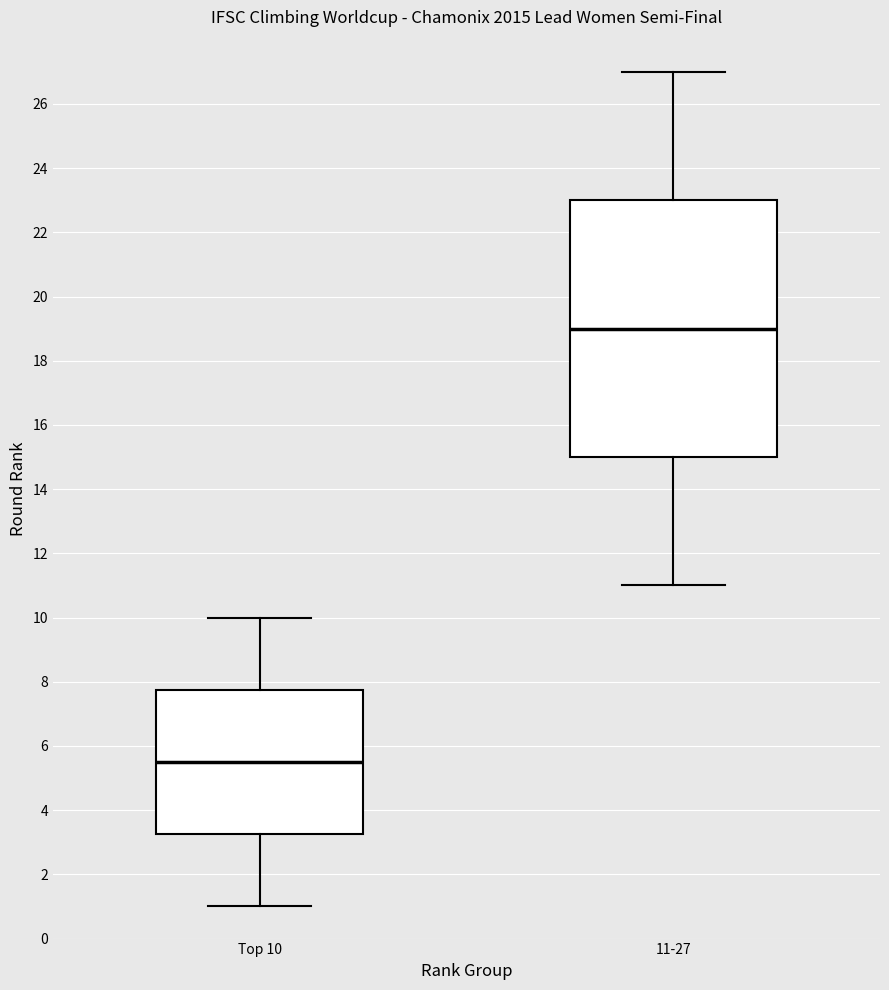

Reading left to right, read every box against the y-axis: the position of its median line, the range the box covers, and the ends of its whiskers. The values are not printed on the chart, so give them approximately, as read against the axis.

Top 10: median 5.6, box 3.2 to 7.8, whiskers 1.0 to 10.0
11-27: median 19.0, box 15.0 to 23.0, whiskers 11.0 to 27.0